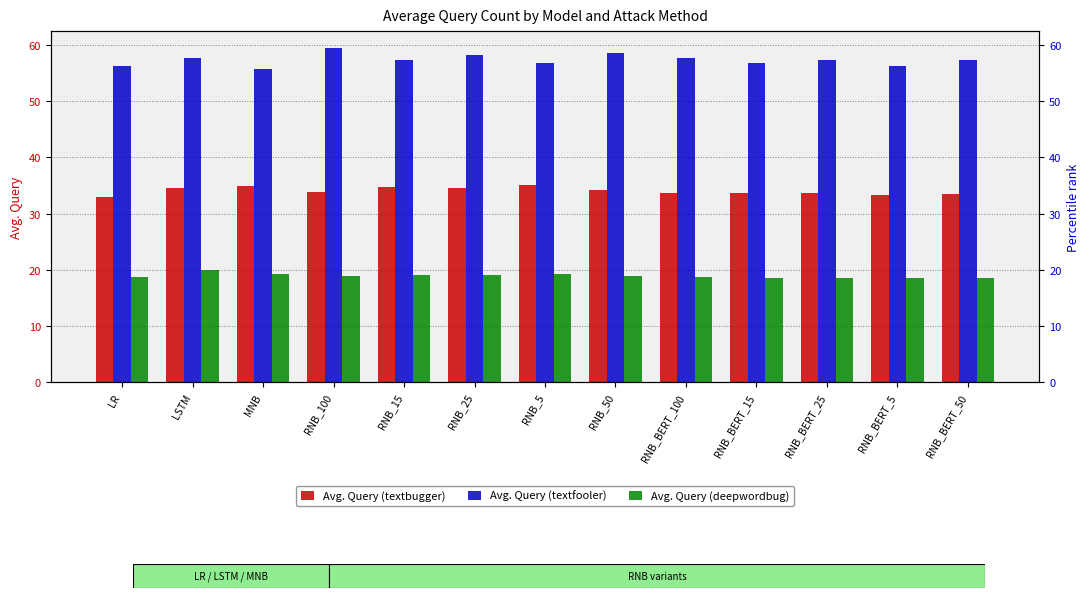

Rank the categories by Avg. Query (textbugger) value from lowest to highest.

LR, RNB_BERT_5, RNB_BERT_50, RNB_BERT_100, RNB_BERT_15, RNB_BERT_25, RNB_100, RNB_50, RNB_25, LSTM, RNB_15, MNB, RNB_5